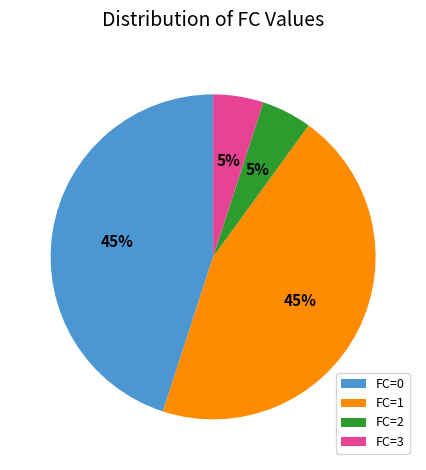

To the nearest percent, what is the difference between the largest and smallest slice percentages?

40%